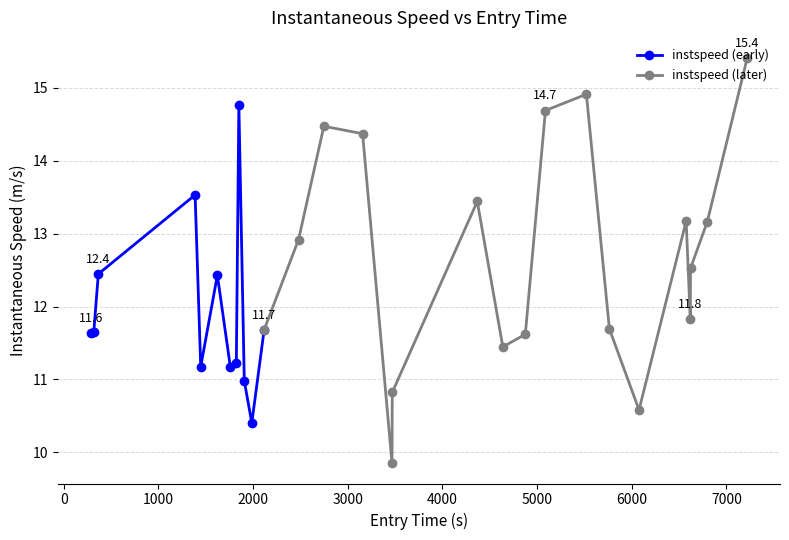

The value at 19 is 11.6. True or false?

True